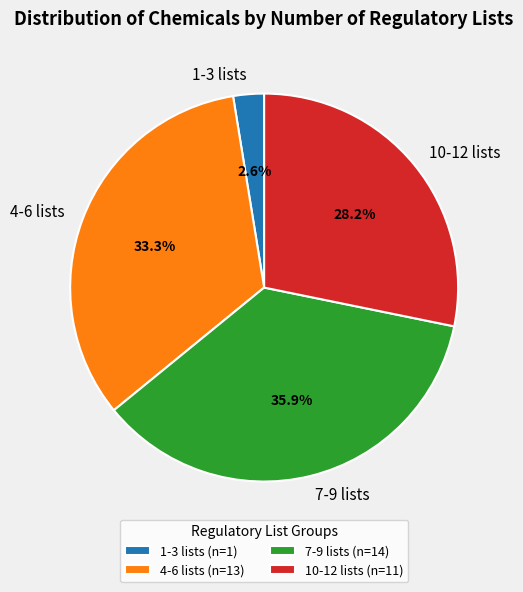

Rank the categories by value from lowest to highest.

1-3 lists (n=1), 10-12 lists (n=11), 4-6 lists (n=13), 7-9 lists (n=14)